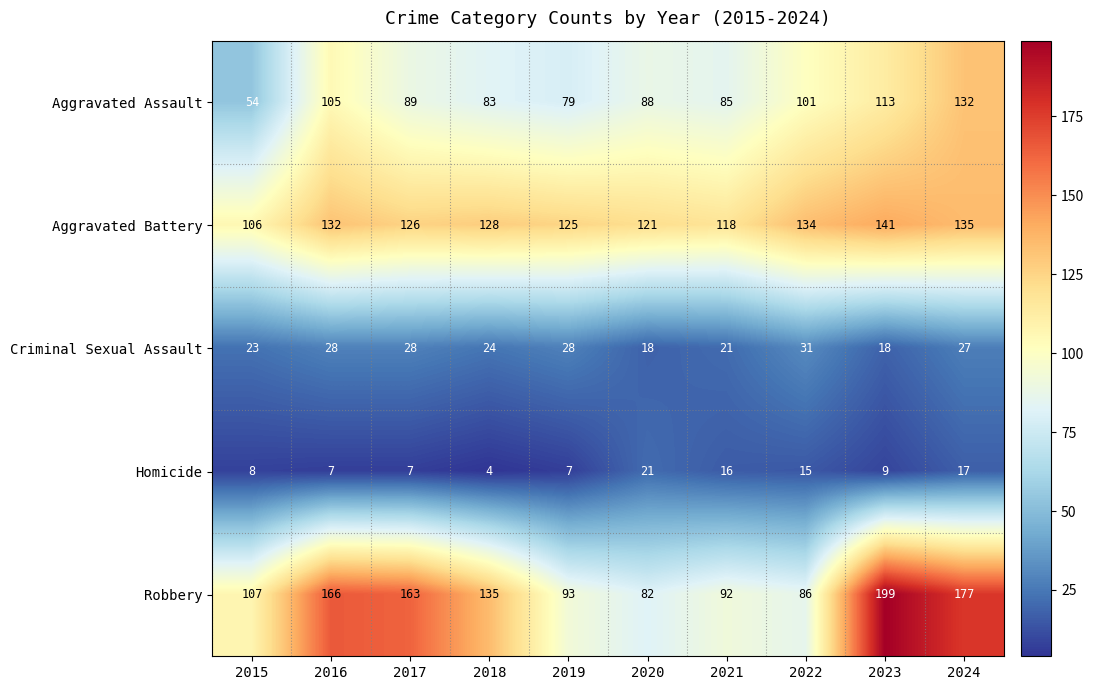

Rank the series at 2018 from lowest to highest value.

Homicide, Criminal Sexual Assault, Aggravated Assault, Aggravated Battery, Robbery